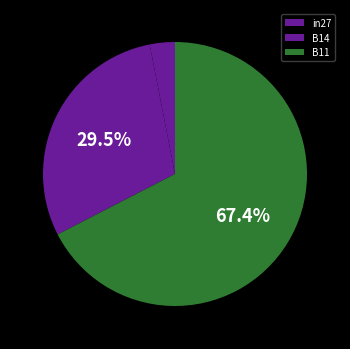

Which category accounts for the majority?

B11